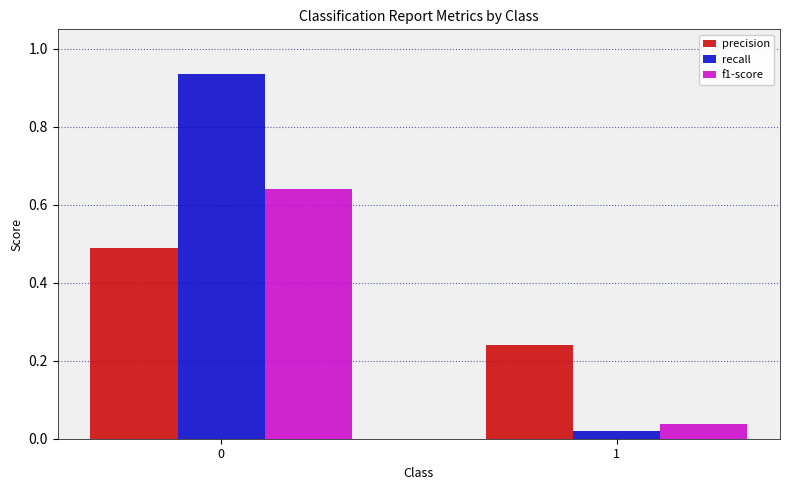

What is the total value across all series at 0?

2.1